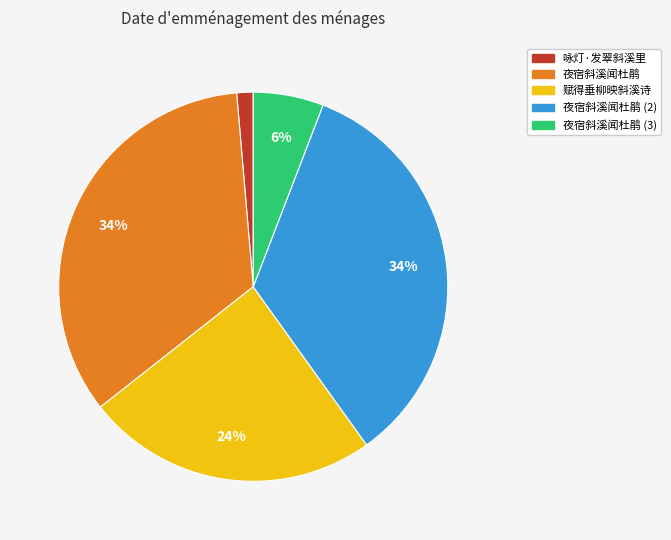

Does any single category account for the majority?

No